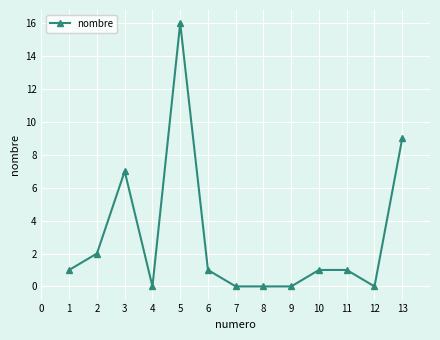

What is the average value?

3